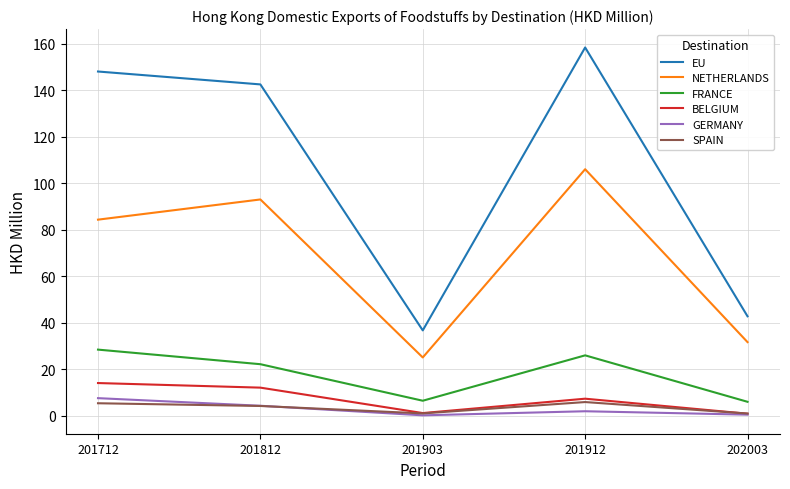

True or false: BELGIUM and EU cross at least once.

False